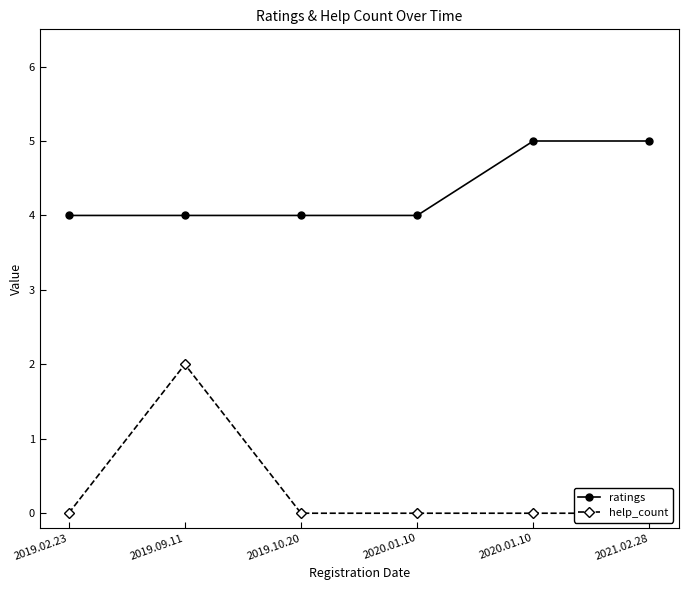

How many data points does each series have?

6